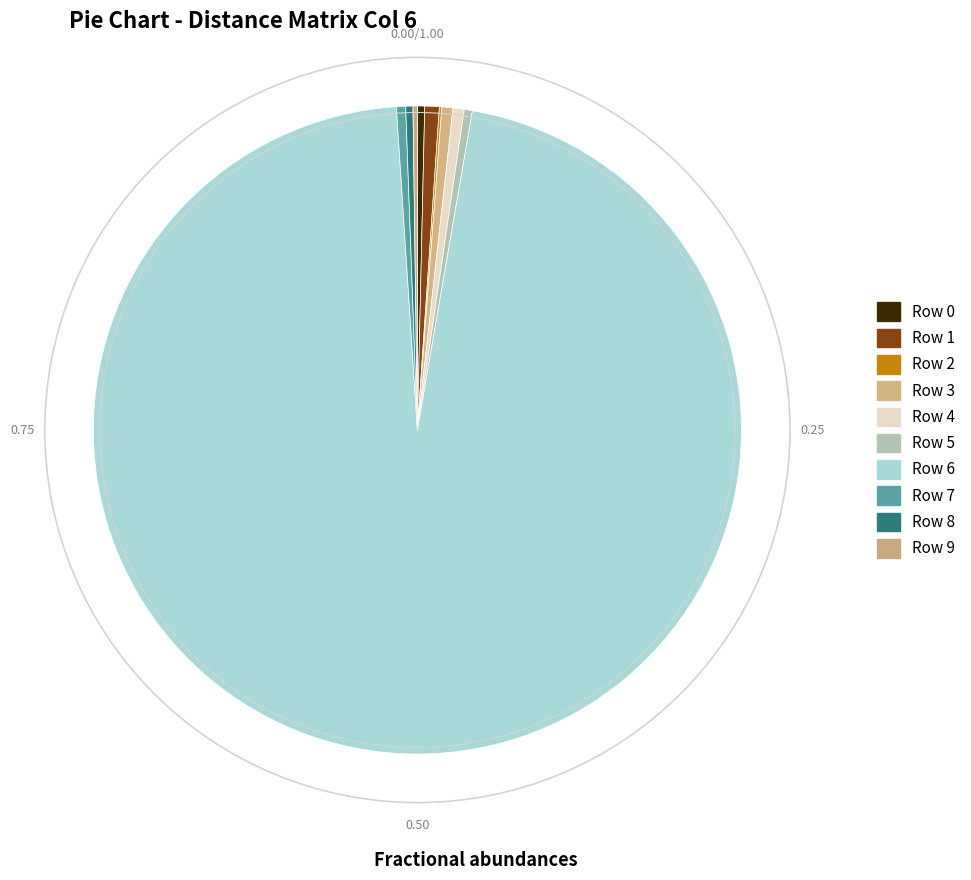

Rank the categories by value from highest to lowest.

6, 1, 3, 4, 7, 5, 0, 8, 9, 2